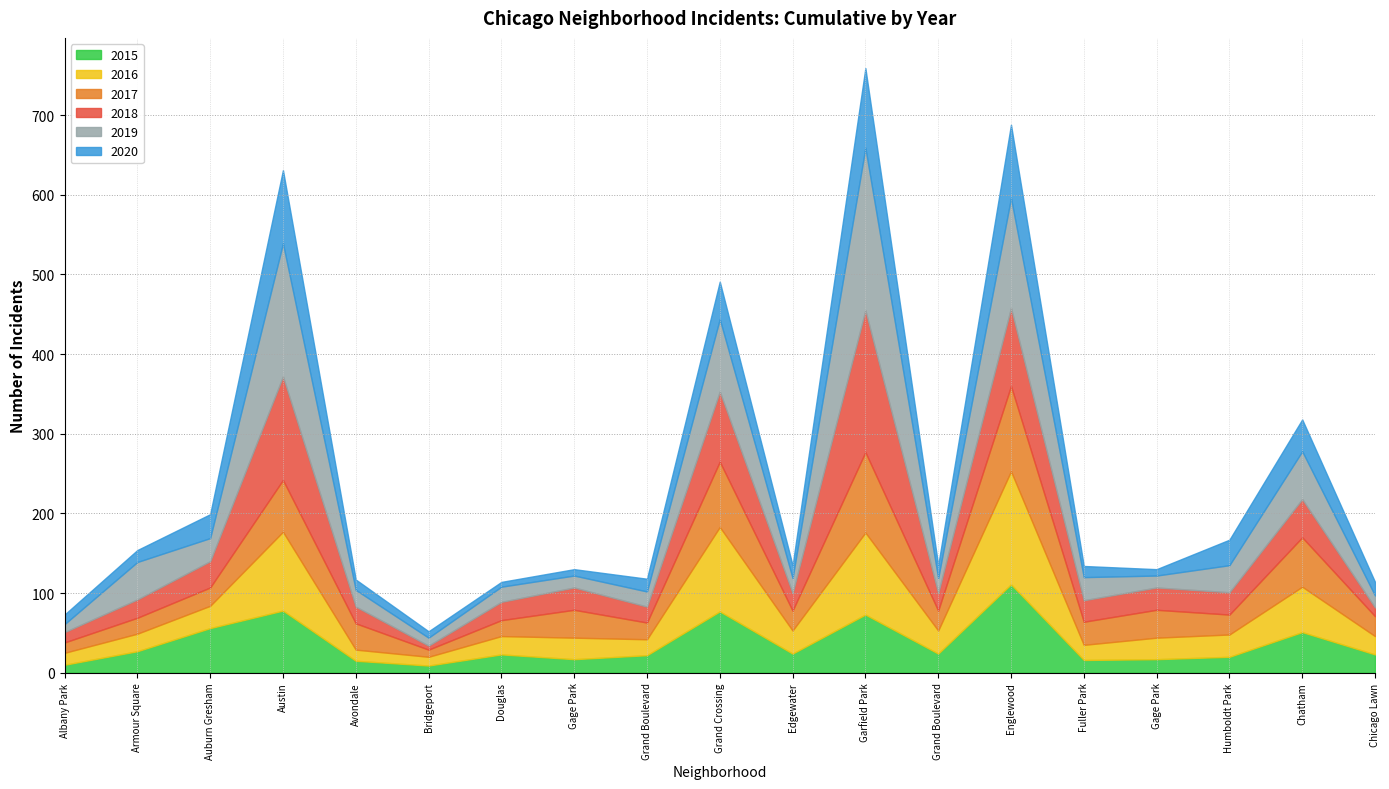

Where is the first local maximum for 2020?

Austin